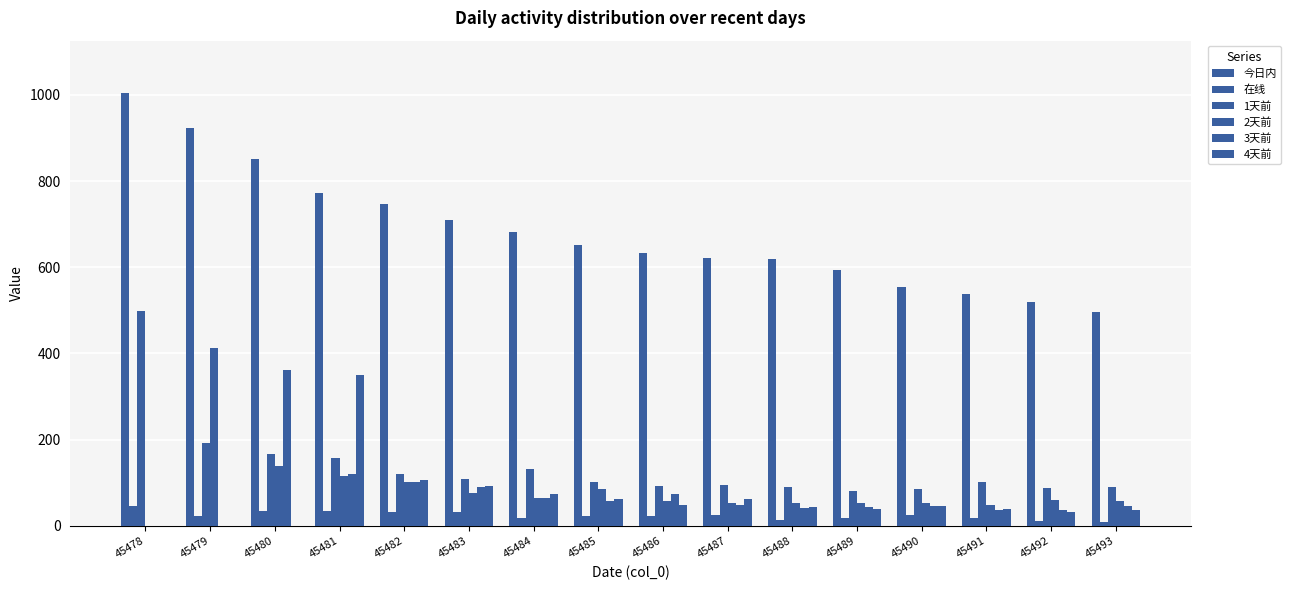

What is the difference between the 今日内 values at 45490 and 45483?

154.4